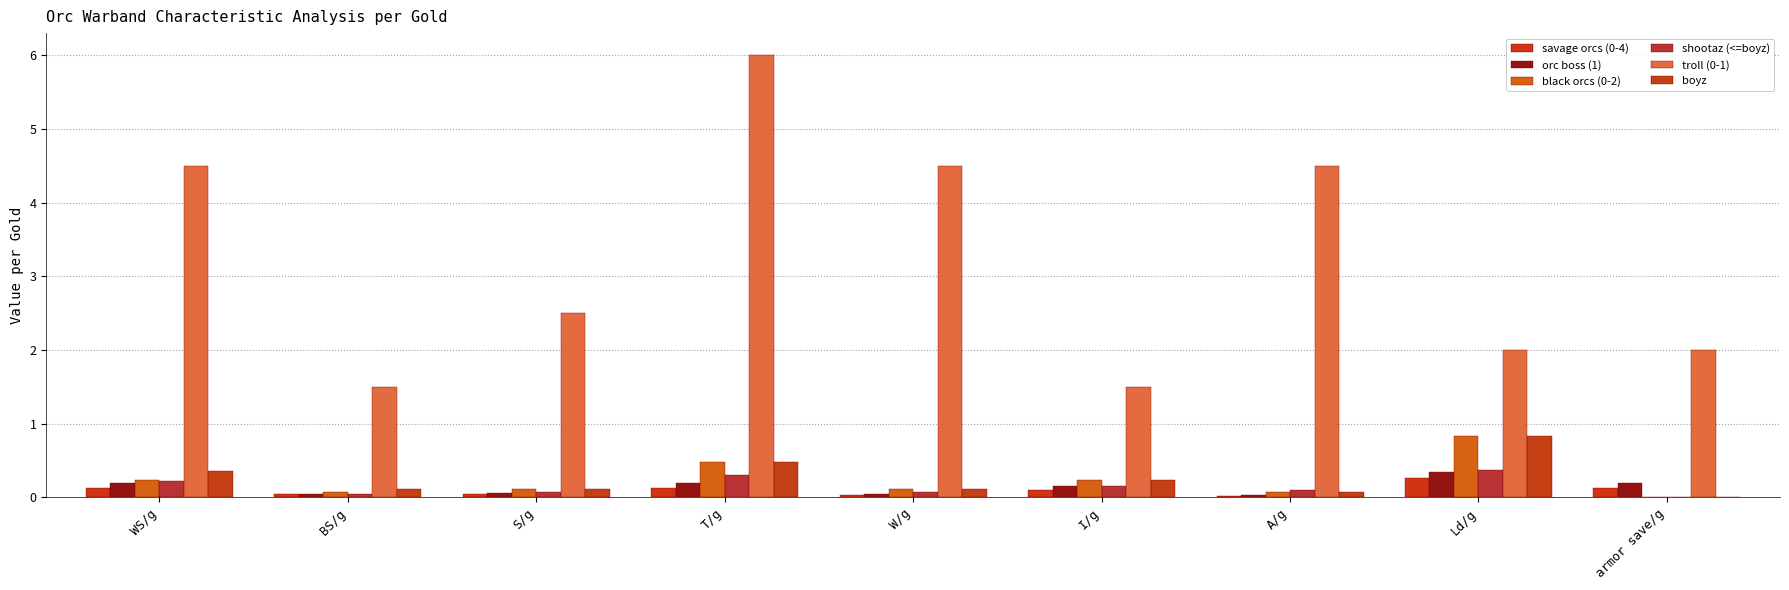

What is the total value across all series at T/g?

7.6